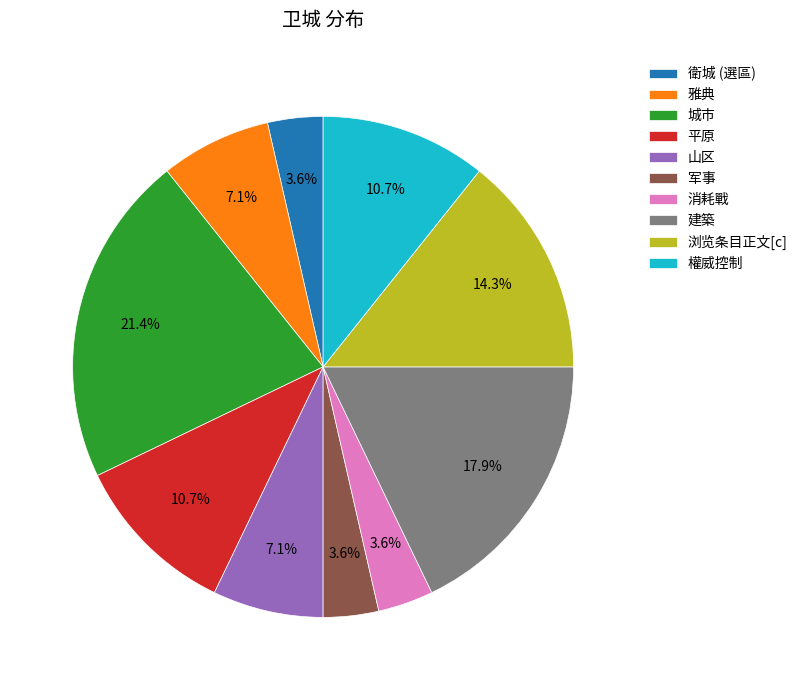

Count the number of slices in the pie.

10